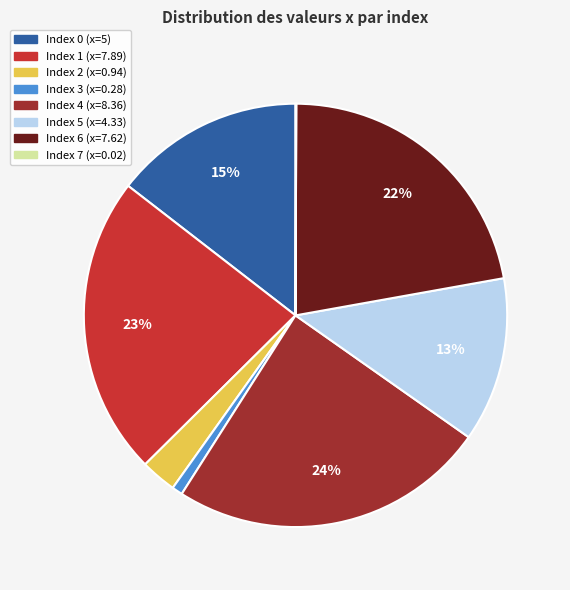

Is there a majority slice in this chart?

No